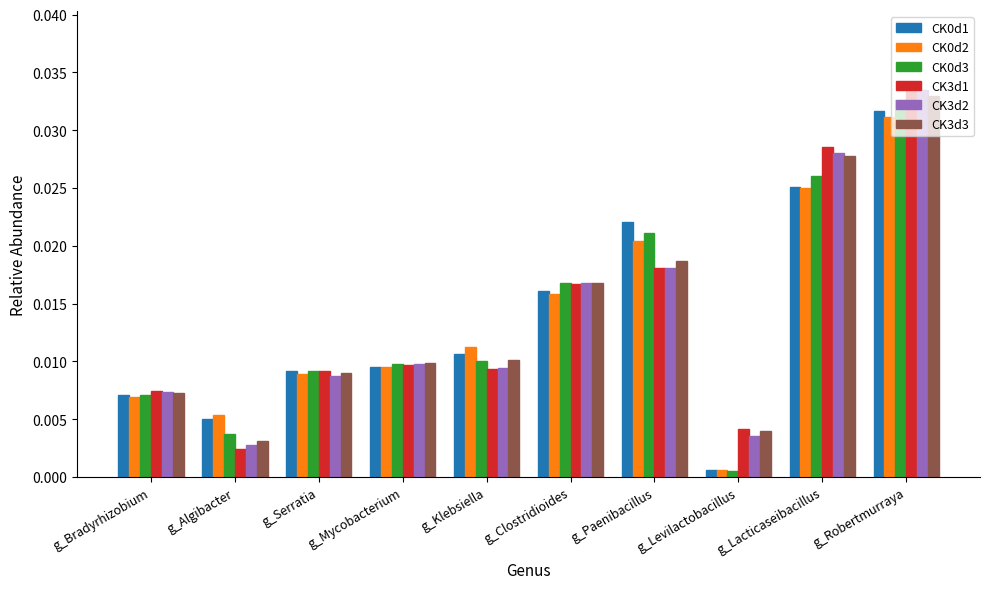

At how many categories does at least one series exceed 0?

10